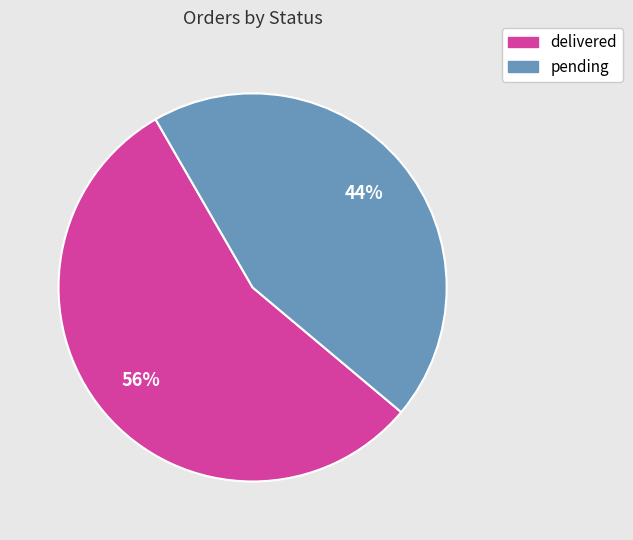

Which slice is the largest?

delivered